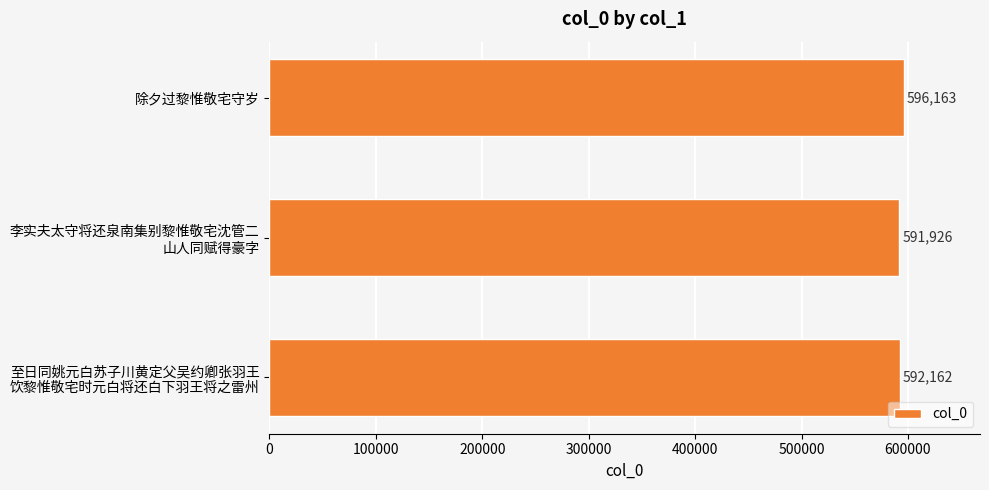

What is the greatest value displayed?

596163